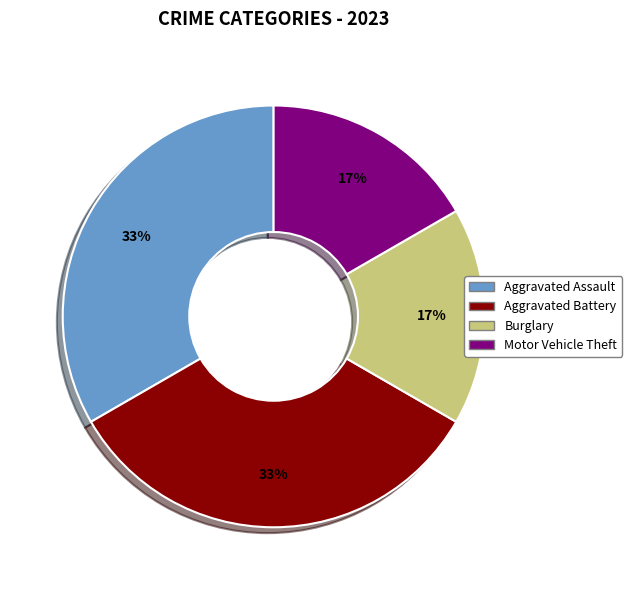

How many segments does this pie chart have?

4